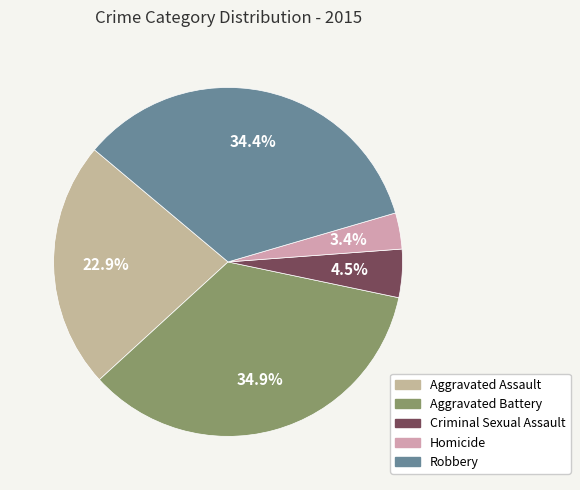

Combined, what portion of the pie is Aggravated Battery and Criminal Sexual Assault?

39.4%